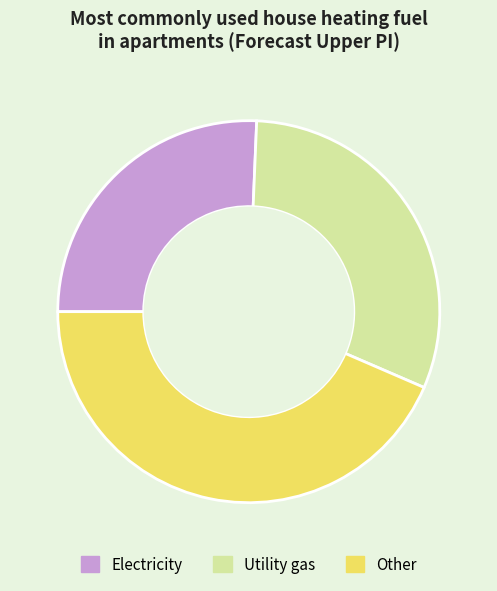

True or false: Other accounts for 44% of the total.

True